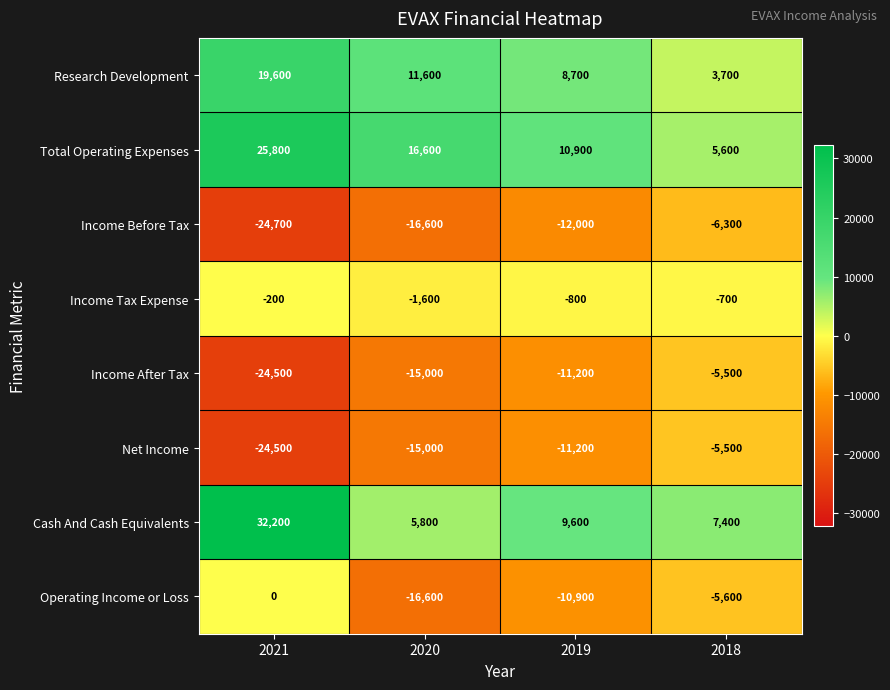

At which label does Total Operating Expenses first exceed 16600?

2021